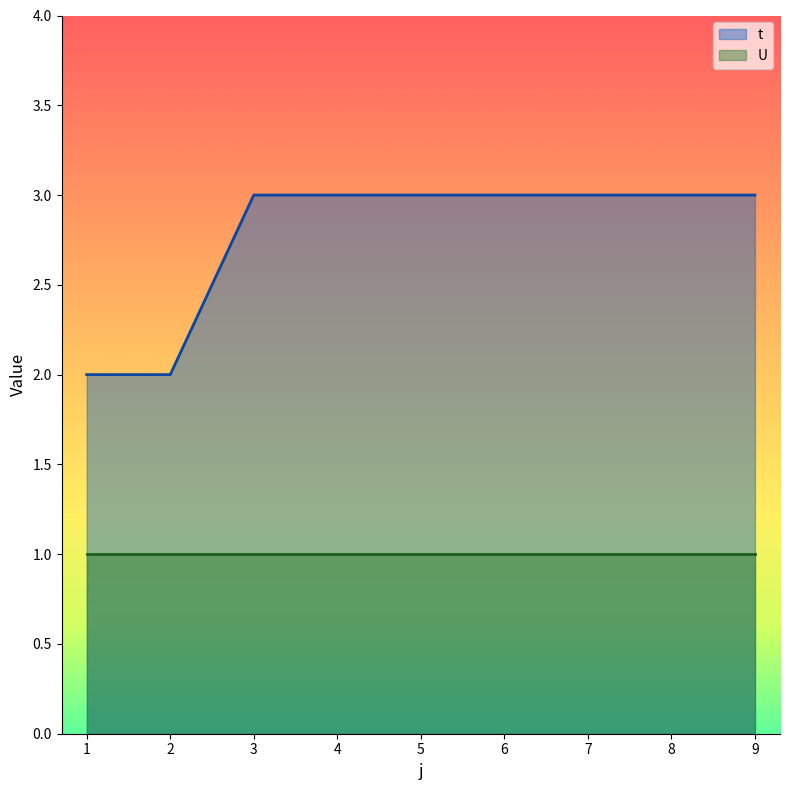

Approximately how many times larger is the value at 8 compared to 5?

1.0